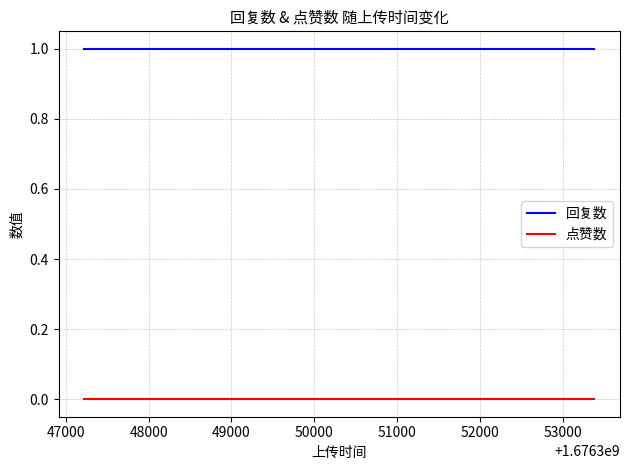

Rank the series by their maximum value, from lowest to highest.

点赞数, 回复数